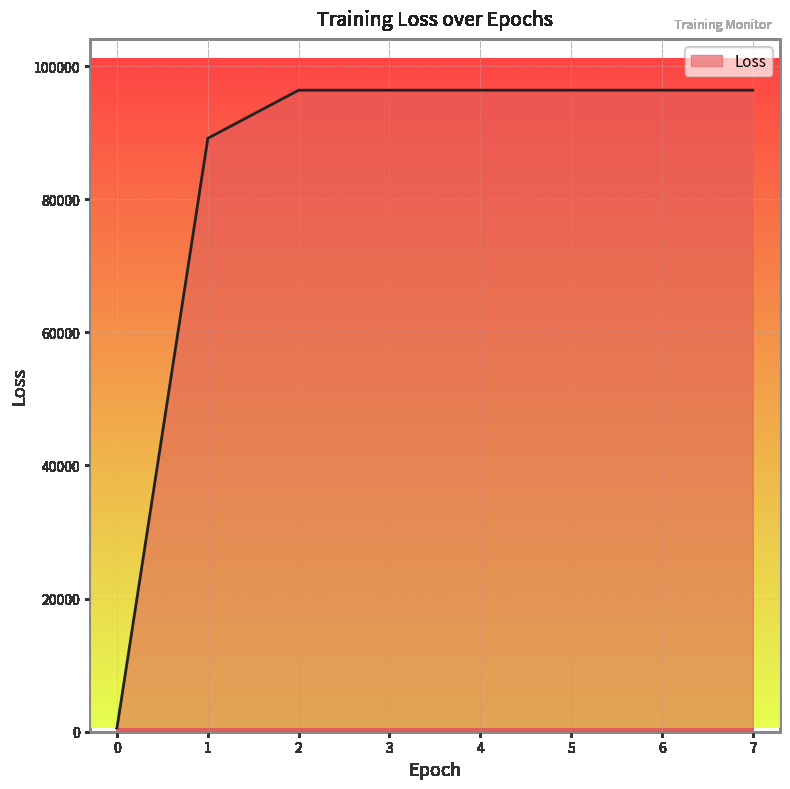

The value at 6 is 96381.0. True or false?

True